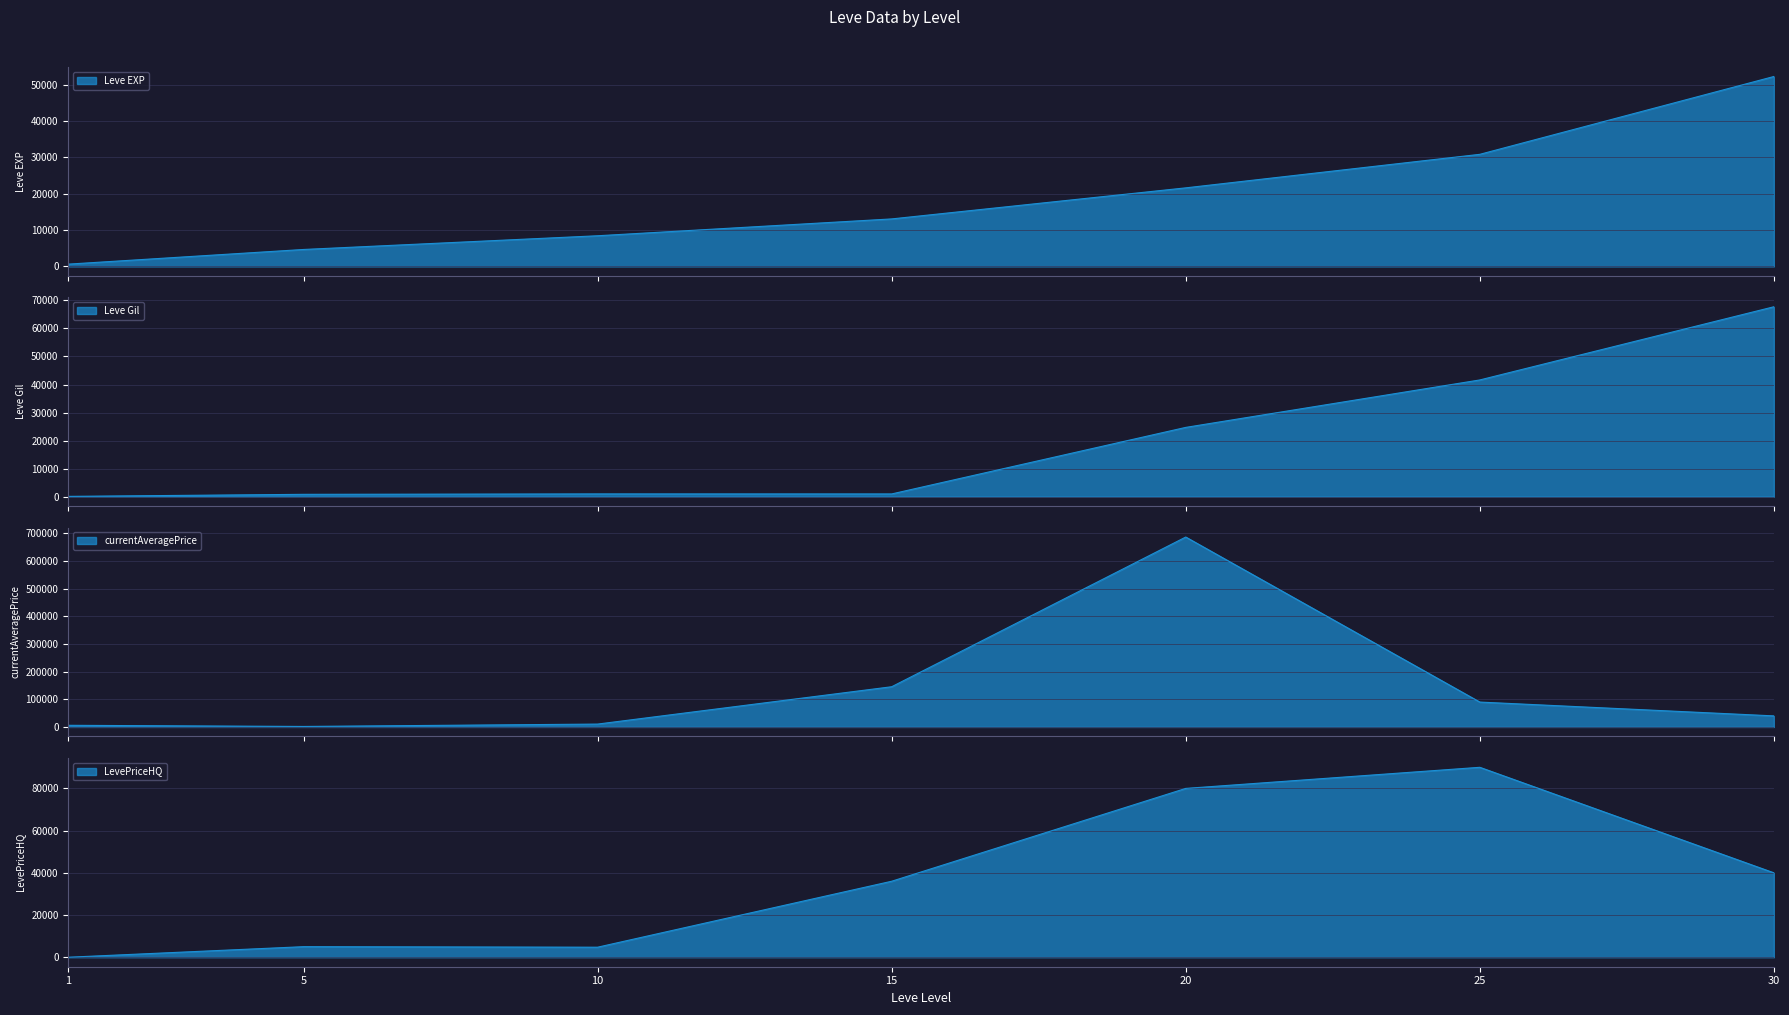

What is the total value across all series at 25?

252450.0